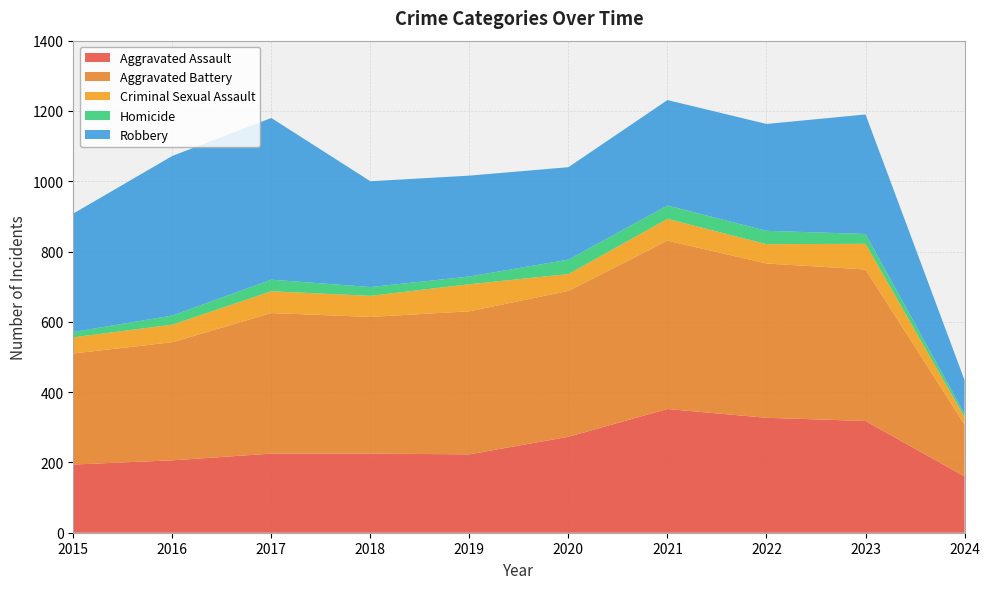

Reading right to left, list all the values displayed in this chart.

Aggravated Assault: 2024=160	2023=318	2022=327	2021=352	2020=273	2019=223	2018=225	2017=225	2016=206	2015=194
Aggravated Battery: 2024=148	2023=431	2022=439	2021=479	2020=415	2019=407	2018=389	2017=400	2016=336	2015=316
Criminal Sexual Assault: 2024=21	2023=73	2022=55	2021=62	2020=48	2019=77	2018=60	2017=62	2016=50	2015=46
Homicide: 2024=9	2023=28	2022=38	2021=38	2020=41	2019=22	2018=25	2017=33	2016=26	2015=15
Robbery: 2024=96	2023=340	2022=304	2021=300	2020=263	2019=287	2018=301	2017=460	2016=454	2015=337